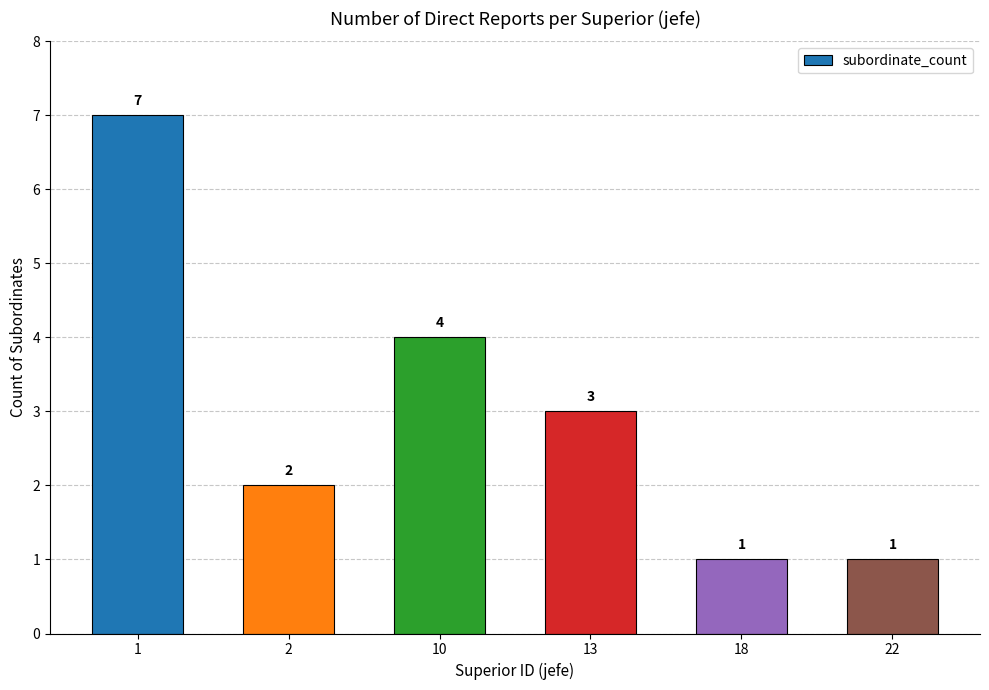

What is the maximum value shown in the chart?

7